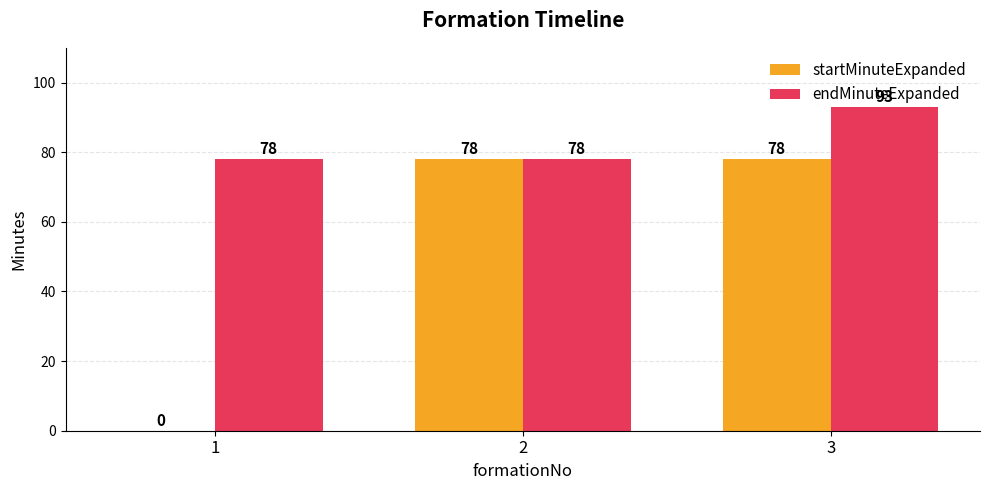

Where is startMinuteExpanded nearest to the value 39?

1